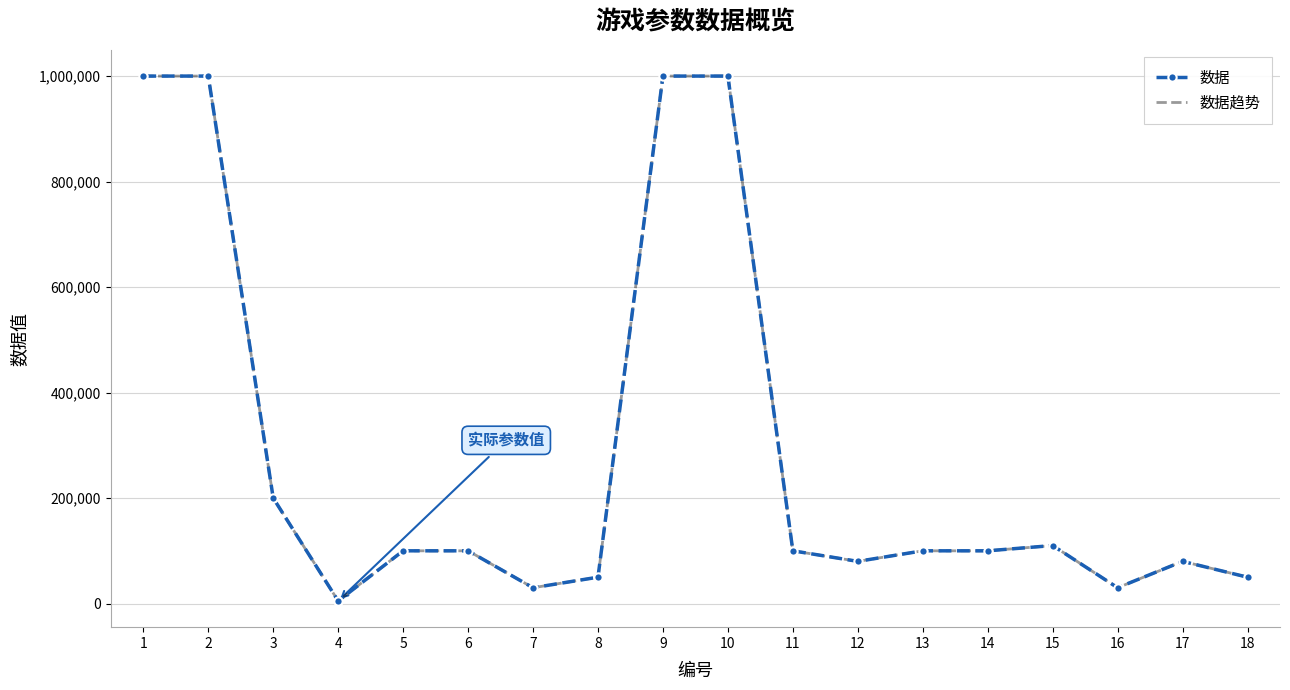

What is the total value across all series at 2?

2000000